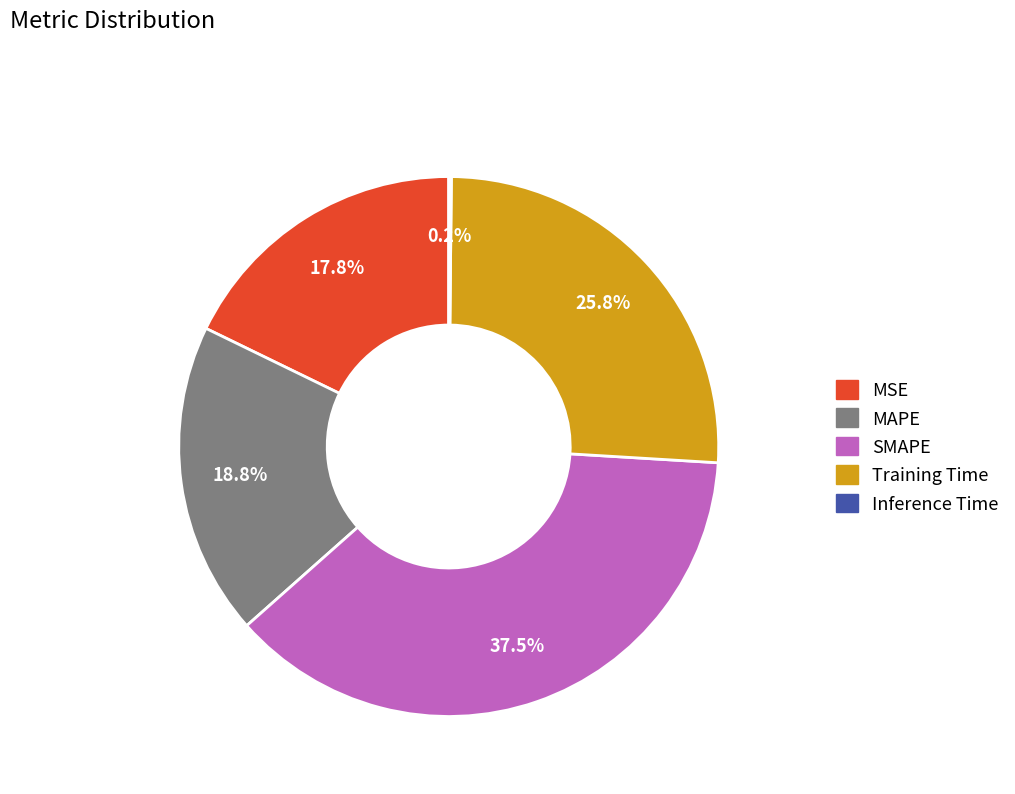

The Training Time slice represents 26% of the pie. True or false?

True